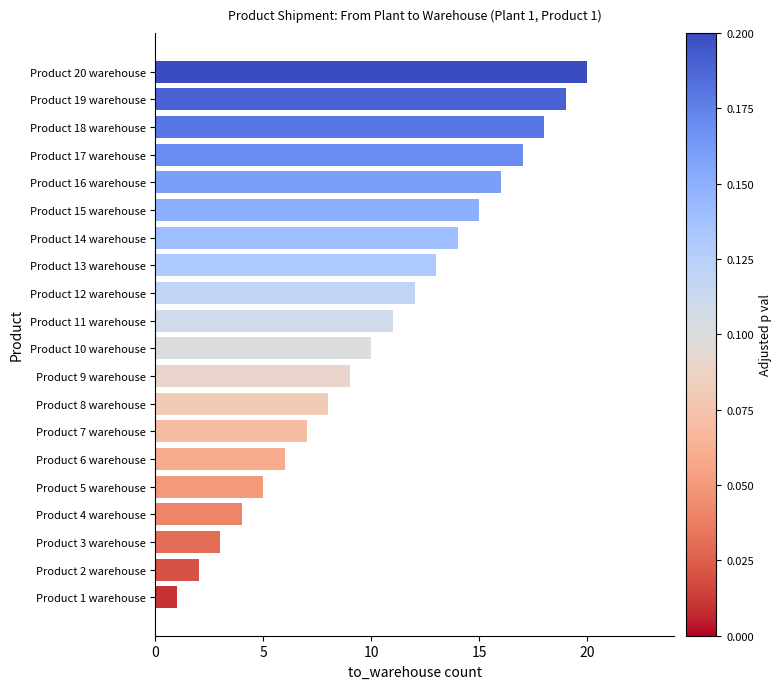

What is the change in value from Product 11 warehouse to Product 19 warehouse?

+8